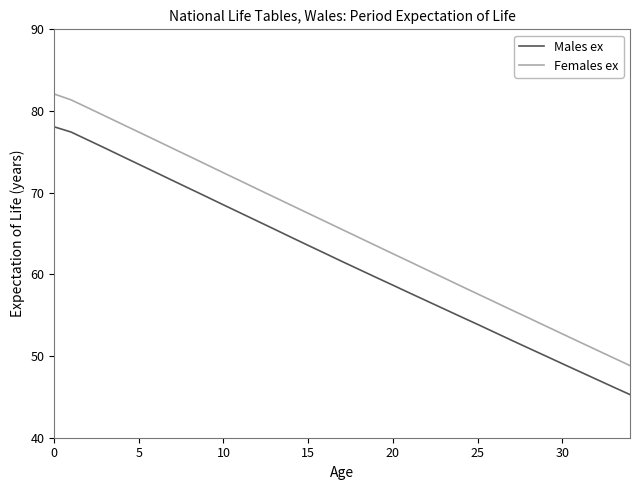

What is the difference between the maximum and minimum values in the Males ex series?

32.8